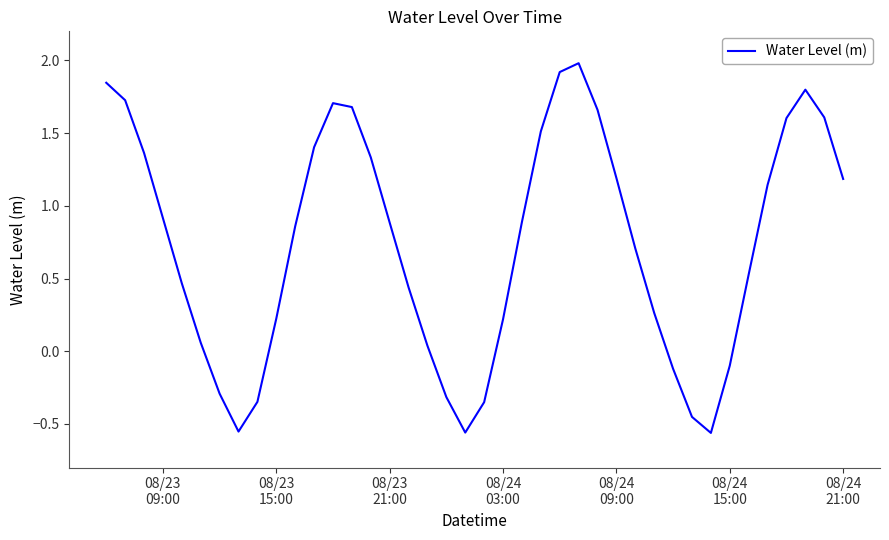

What is the difference between the second highest and minimum values?

2.5